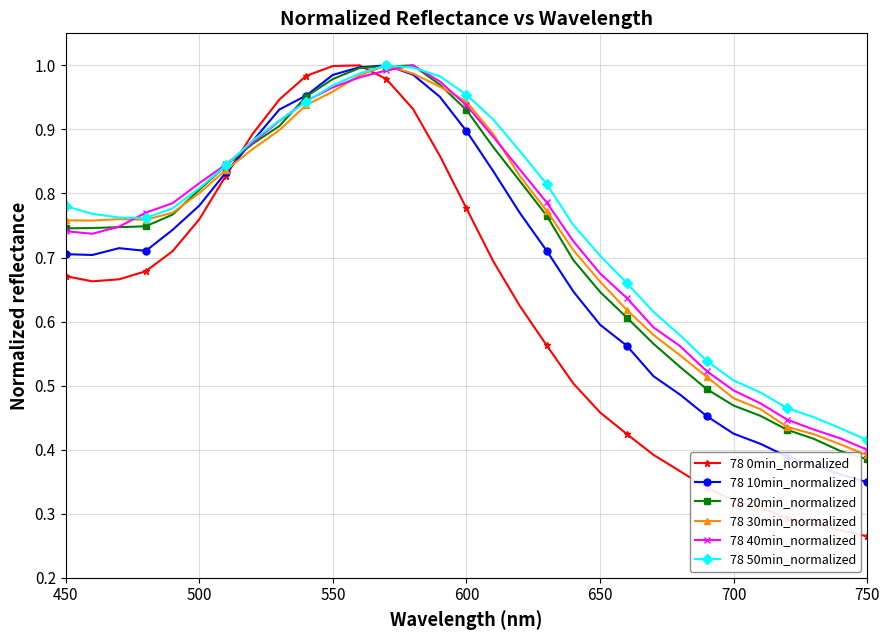

How many lines are shown in the chart?

6